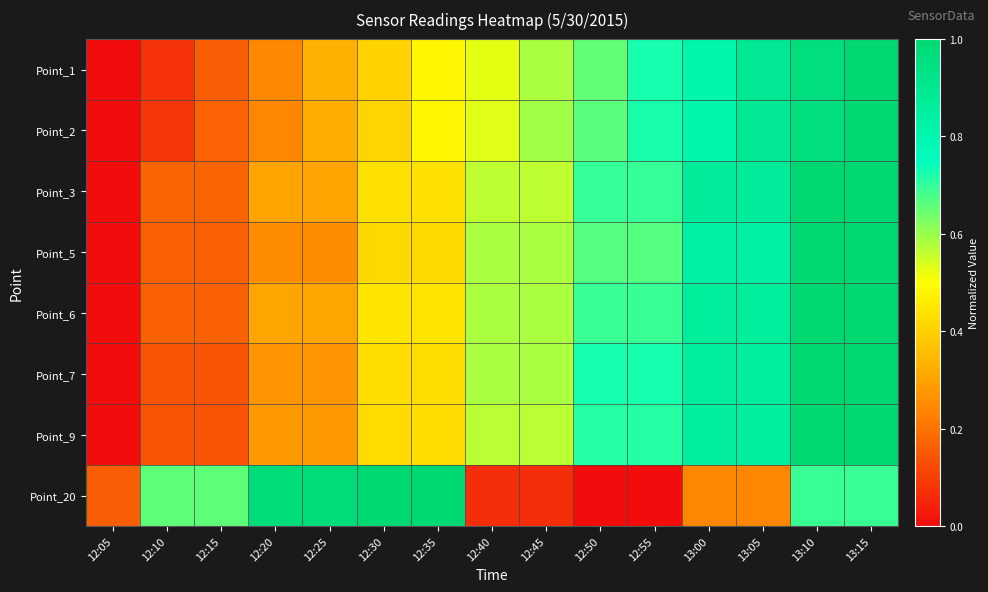

Reading right to left, transcribe all the data shown in this chart.

Point_1: 13:15=1.0	13:10=1.0	13:05=0.9	13:00=0.8	12:55=0.7	12:50=0.7	12:45=0.6	12:40=0.5	12:35=0.5	12:30=0.4	12:25=0.3	12:20=0.2	12:15=0.2	12:10=0.1	12:05=0.0
Point_2: 13:15=1.0	13:10=1.0	13:05=0.9	13:00=0.8	12:55=0.7	12:50=0.7	12:45=0.6	12:40=0.5	12:35=0.5	12:30=0.4	12:25=0.3	12:20=0.2	12:15=0.2	12:10=0.1	12:05=0.0
Point_3: 13:15=1.0	13:10=1.0	13:05=0.9	13:00=0.9	12:55=0.7	12:50=0.7	12:45=0.6	12:40=0.6	12:35=0.4	12:30=0.4	12:25=0.3	12:20=0.3	12:15=0.2	12:10=0.2	12:05=0.0
Point_5: 13:15=1.0	13:10=1.0	13:05=0.8	13:00=0.8	12:55=0.7	12:50=0.7	12:45=0.6	12:40=0.6	12:35=0.4	12:30=0.4	12:25=0.2	12:20=0.2	12:15=0.2	12:10=0.2	12:05=0.0
Point_6: 13:15=1.0	13:10=1.0	13:05=0.9	13:00=0.9	12:55=0.7	12:50=0.7	12:45=0.6	12:40=0.6	12:35=0.4	12:30=0.4	12:25=0.3	12:20=0.3	12:15=0.2	12:10=0.2	12:05=0.0
Point_7: 13:15=1.0	13:10=1.0	13:05=0.9	13:00=0.9	12:55=0.7	12:50=0.7	12:45=0.6	12:40=0.6	12:35=0.4	12:30=0.4	12:25=0.3	12:20=0.3	12:15=0.1	12:10=0.1	12:05=0.0
Point_9: 13:15=1.0	13:10=1.0	13:05=0.9	13:00=0.9	12:55=0.7	12:50=0.7	12:45=0.6	12:40=0.6	12:35=0.4	12:30=0.4	12:25=0.3	12:20=0.3	12:15=0.1	12:10=0.1	12:05=0.0
Point_20: 13:15=0.7	13:10=0.7	13:05=0.2	13:00=0.2	12:55=0.0	12:50=0.0	12:45=0.1	12:40=0.1	12:35=1.0	12:30=1.0	12:25=1.0	12:20=1.0	12:15=0.7	12:10=0.7	12:05=0.2